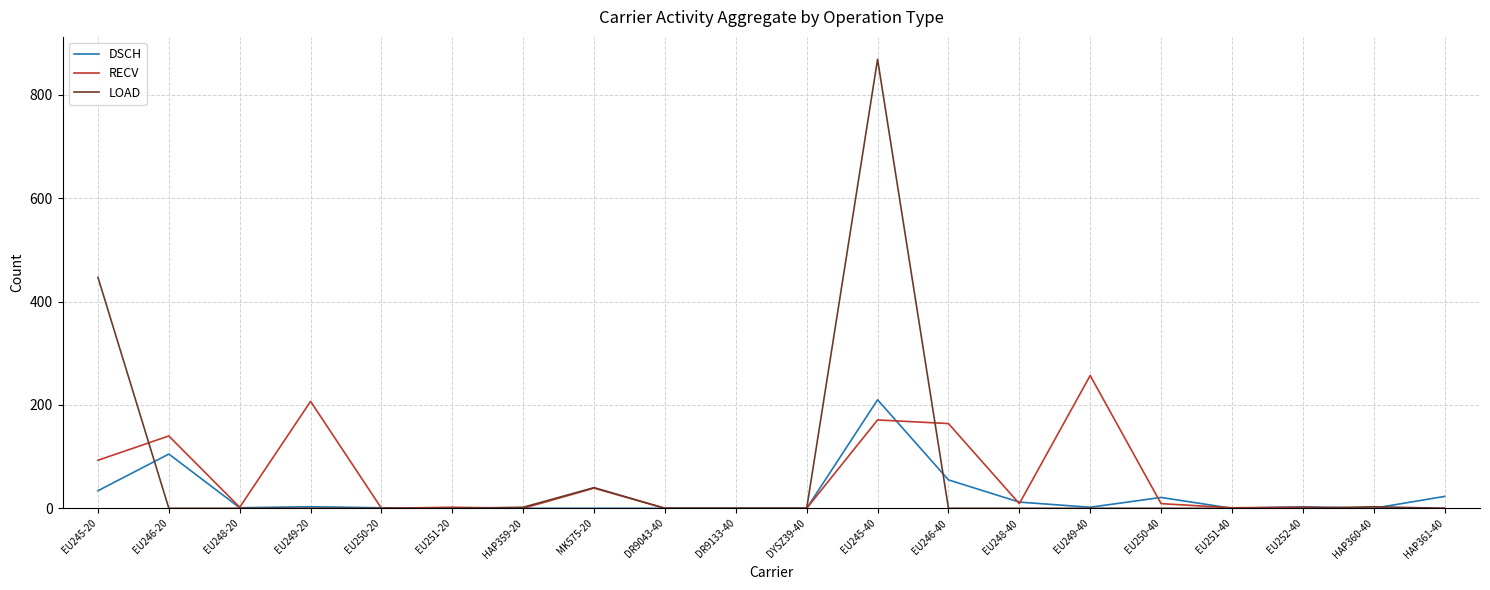

What is the difference between the LOAD values at EU246-40 and EU245-20?

447